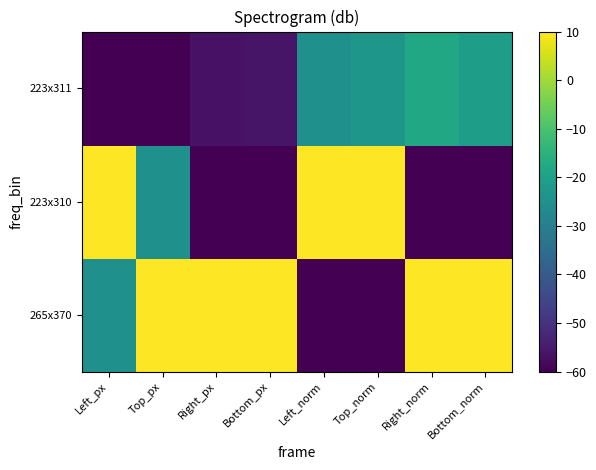

What is the difference between the highest and lowest values at Top_norm?

70.0